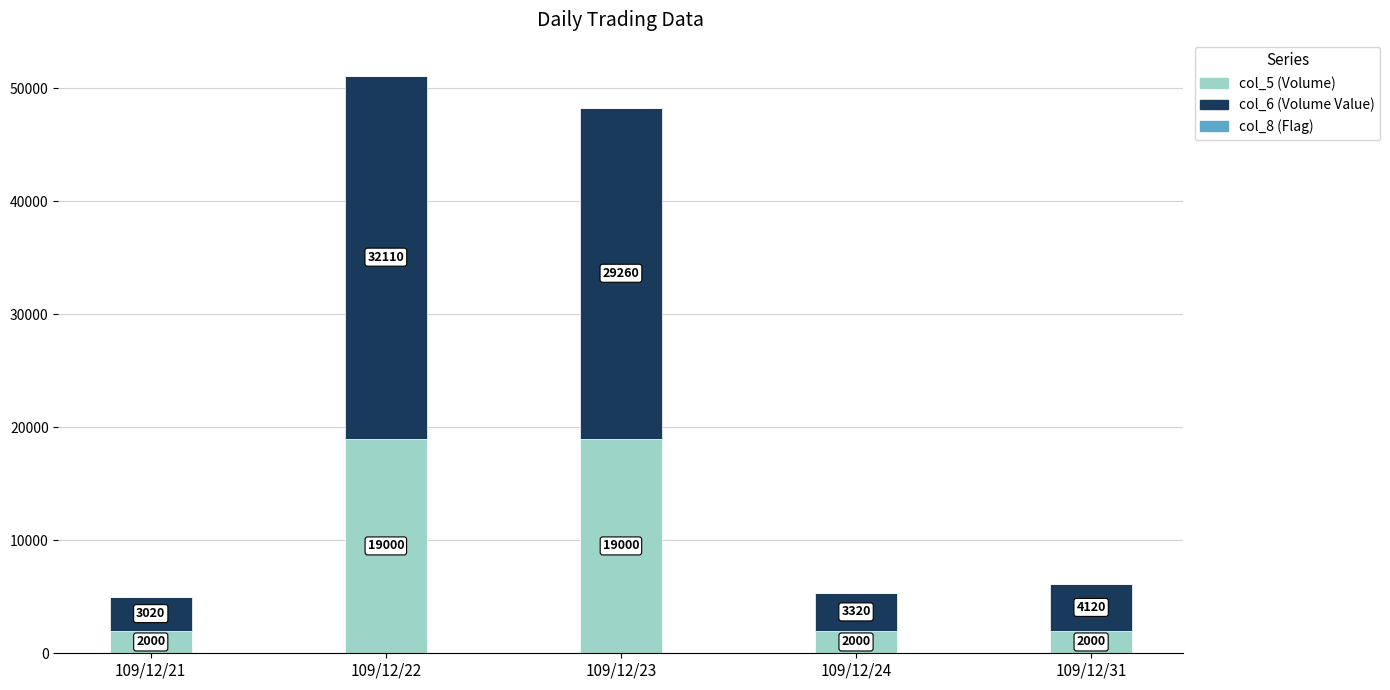

At which category is the sum across all series the highest?

109/12/22